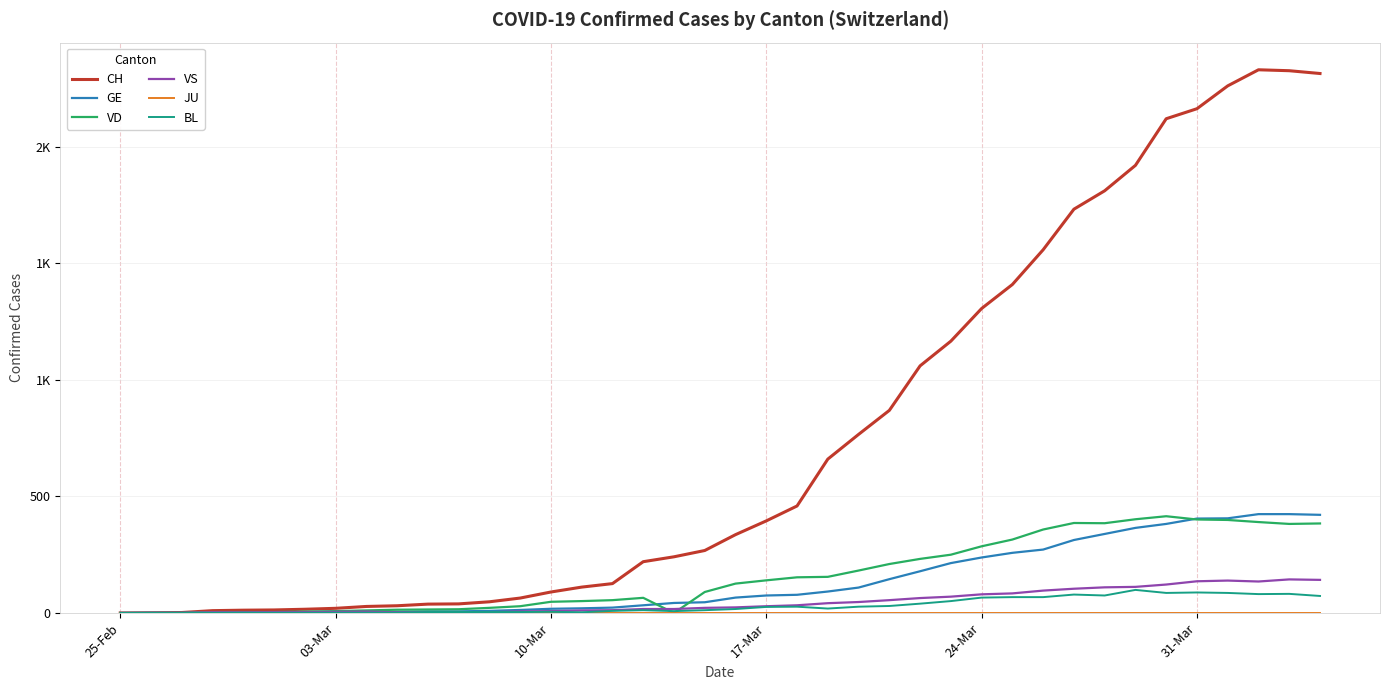

Does the chart display data point markers on the line(s)?

No